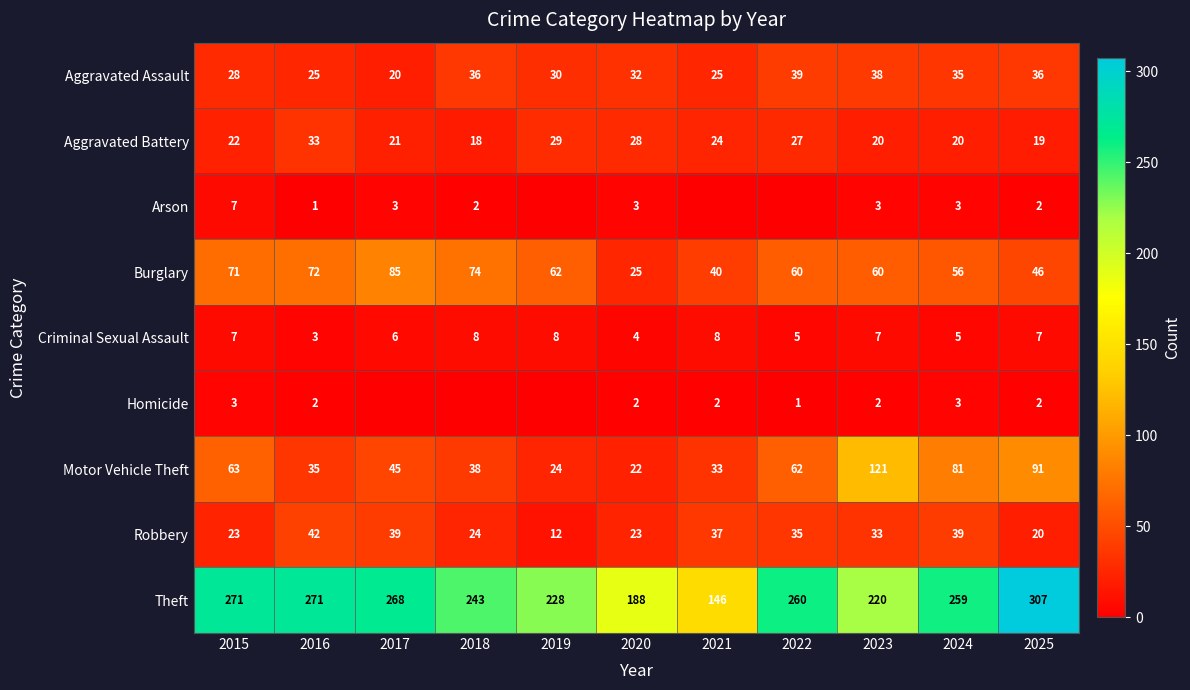

How many distinct data groups are displayed?

9